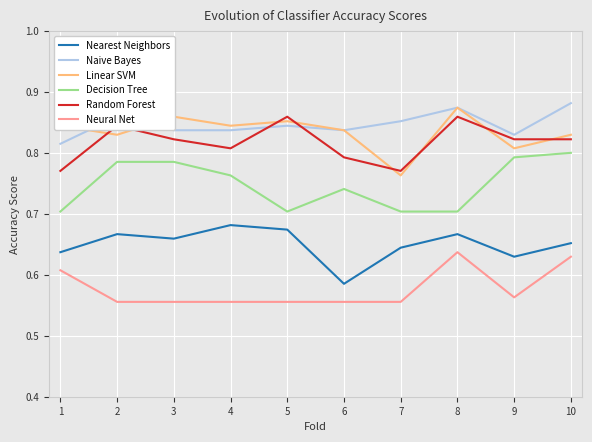

What is the total value across all series at 1?

4.4